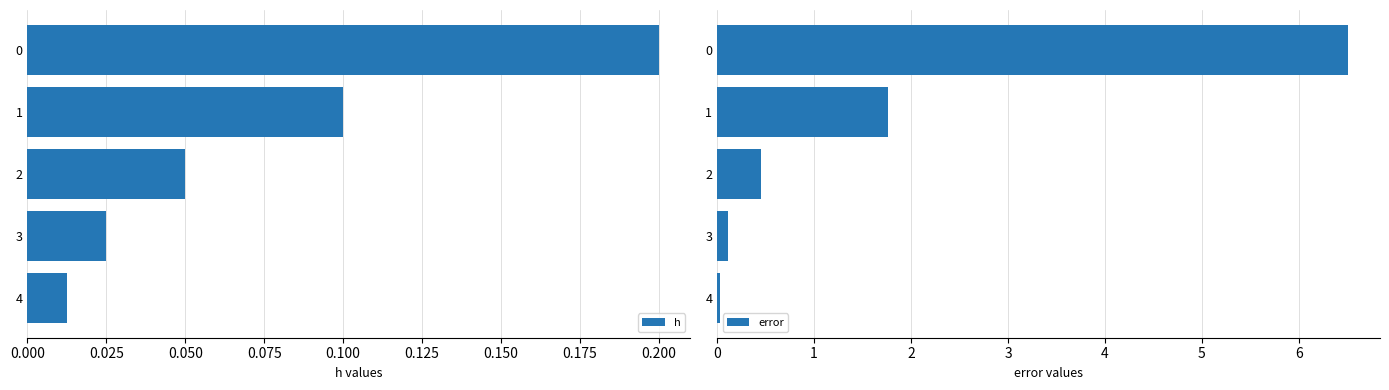

Rank the series by their average value, from highest to lowest.

error, h